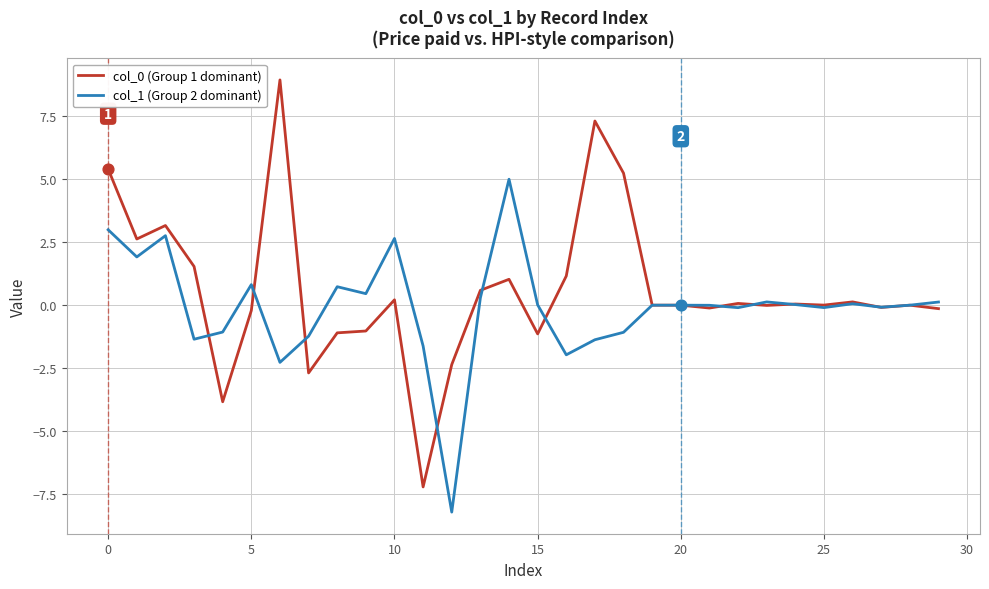

What is the minimum value shown in the chart?

-8.2